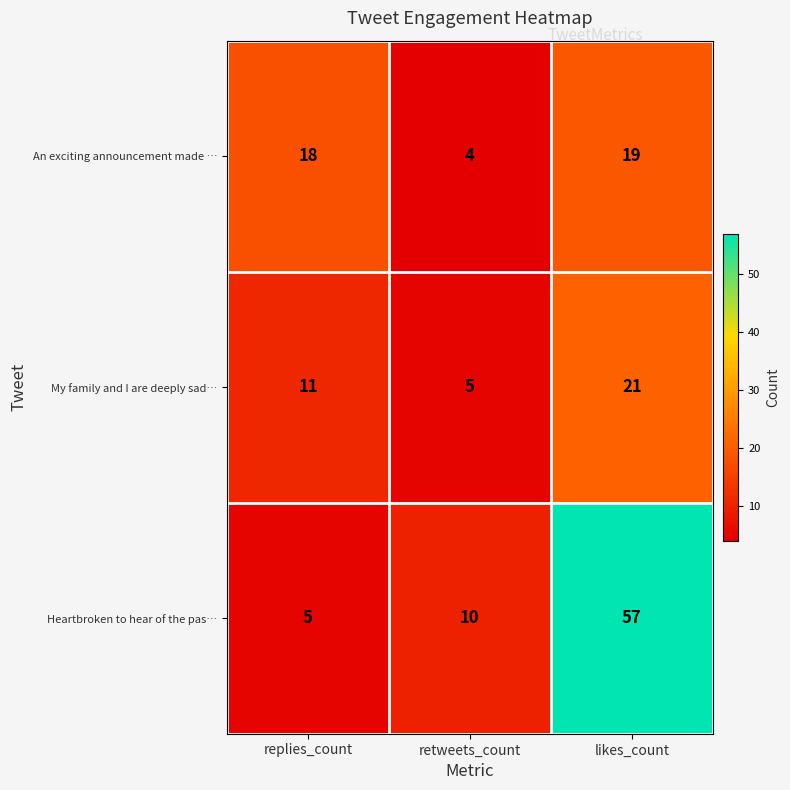

At which category is the sum across all series the highest?

likes_count